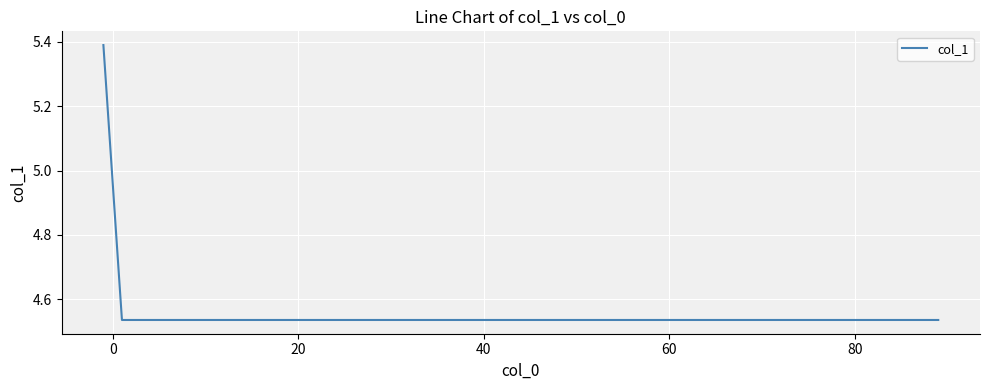

What is the difference between the maximum and minimum values?

0.9